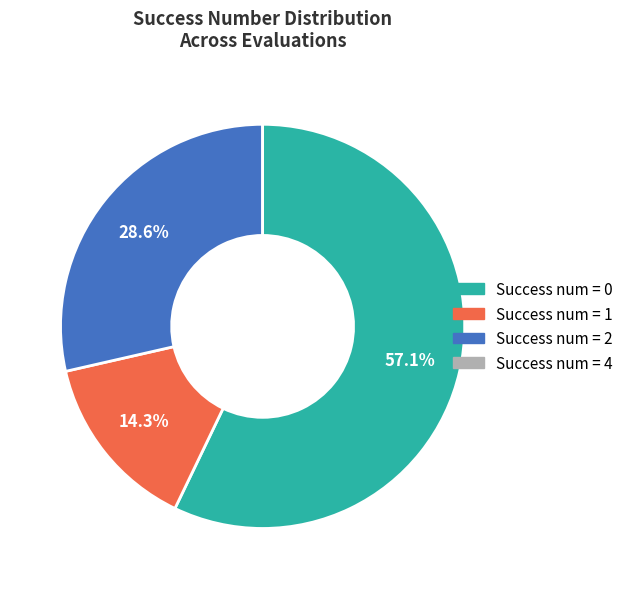

Is there a majority slice in this chart?

Yes